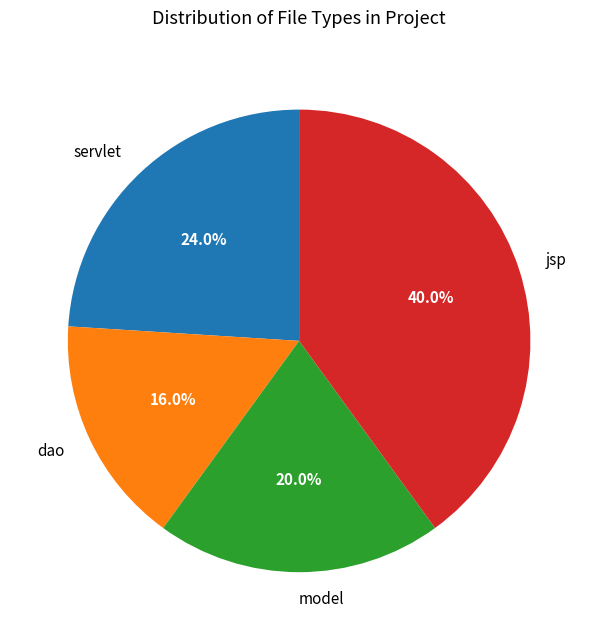

How many slices are in this pie chart?

4